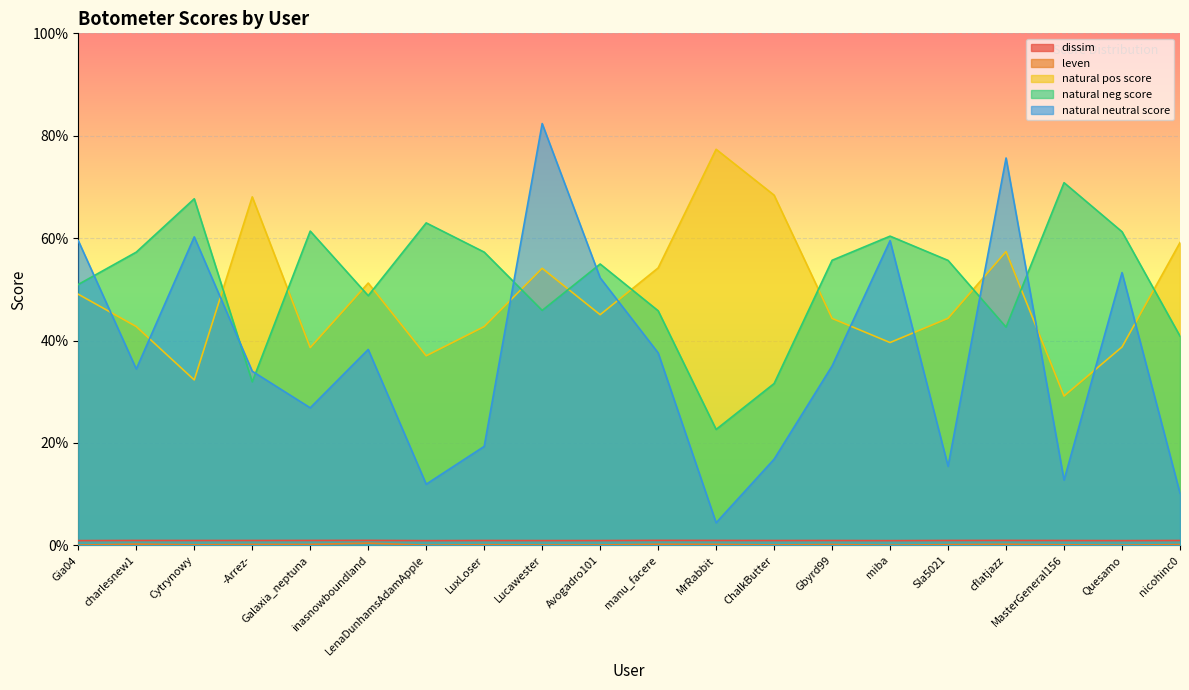

The value of leven at inasnowboundland is 0.0. True or false?

False